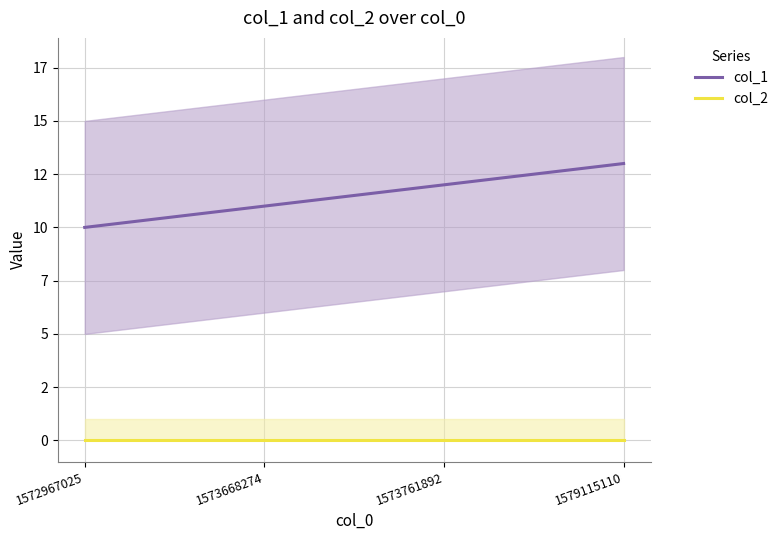

Reading right to left, what are all the values shown in this chart?

col_1: 13	12	11	10
col_2: 0	0	0	0